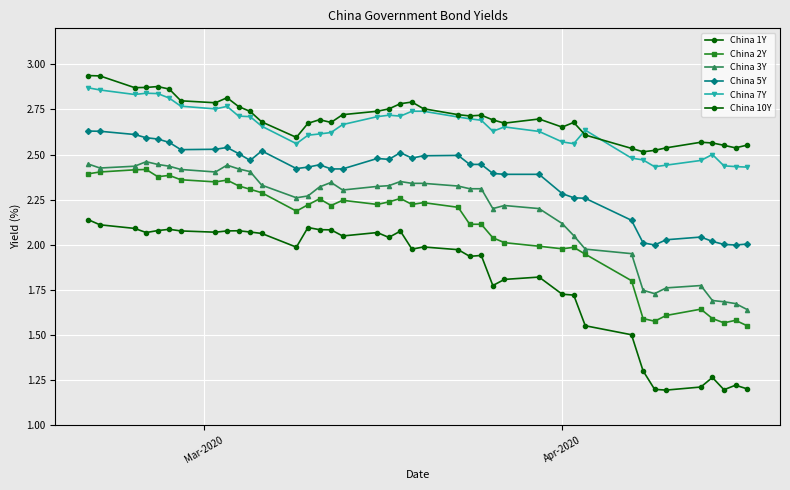

How many lines are shown in the chart?

6